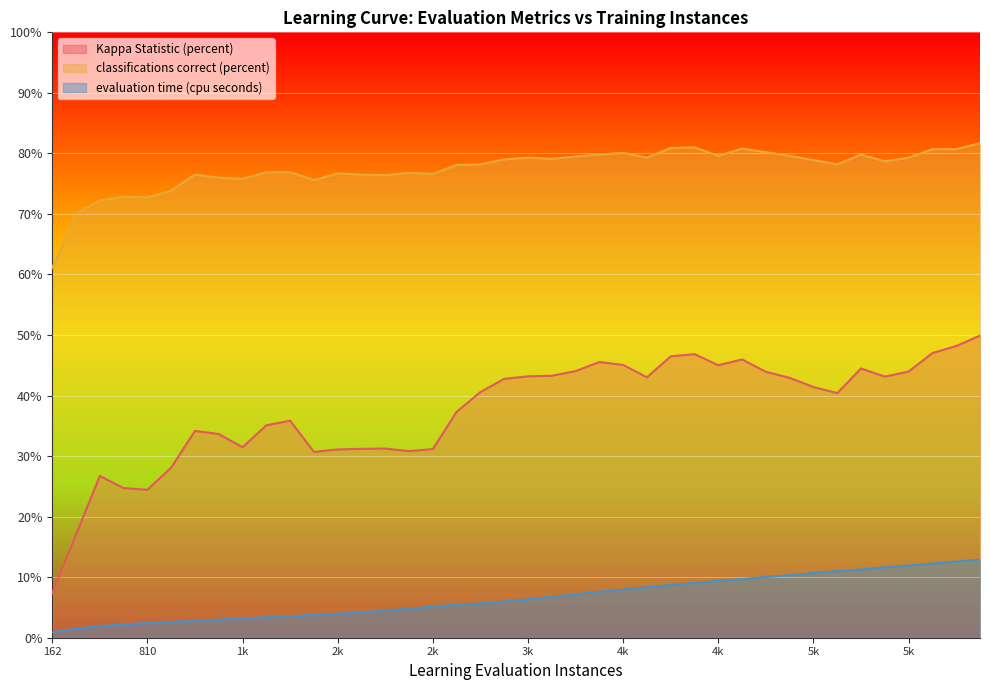

At 2k, list the series in order from largest to smallest.

classifications correct (percent), Kappa Statistic (percent), evaluation time (cpu seconds)